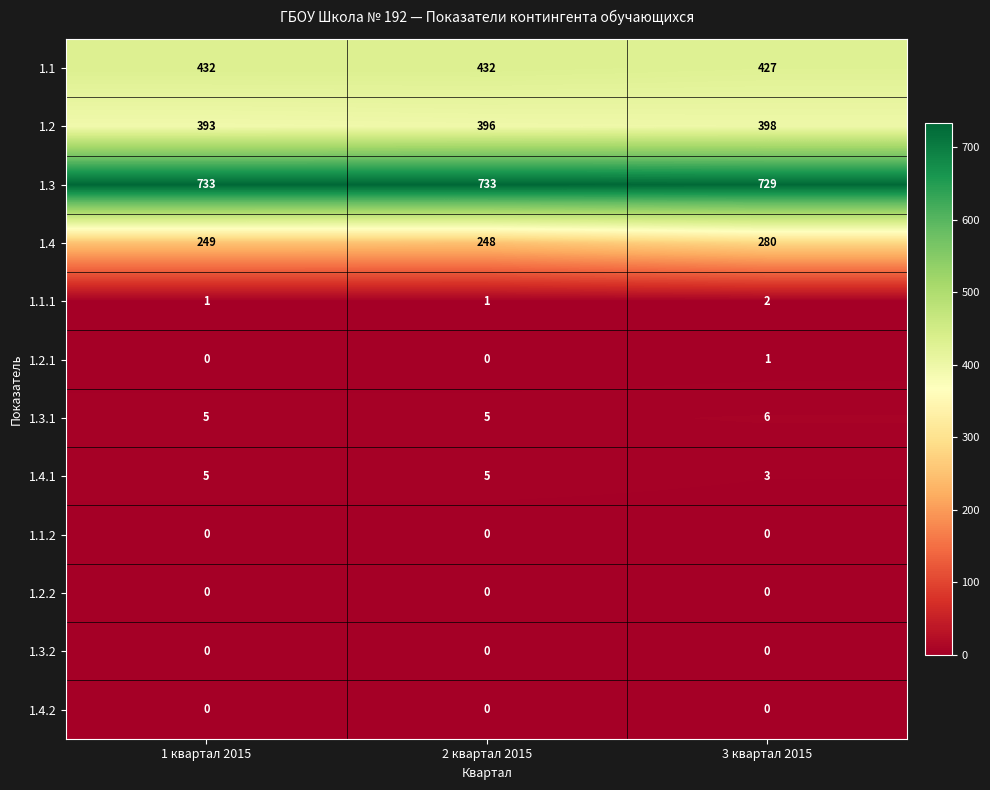

At how many categories does at least one series exceed 460?

3